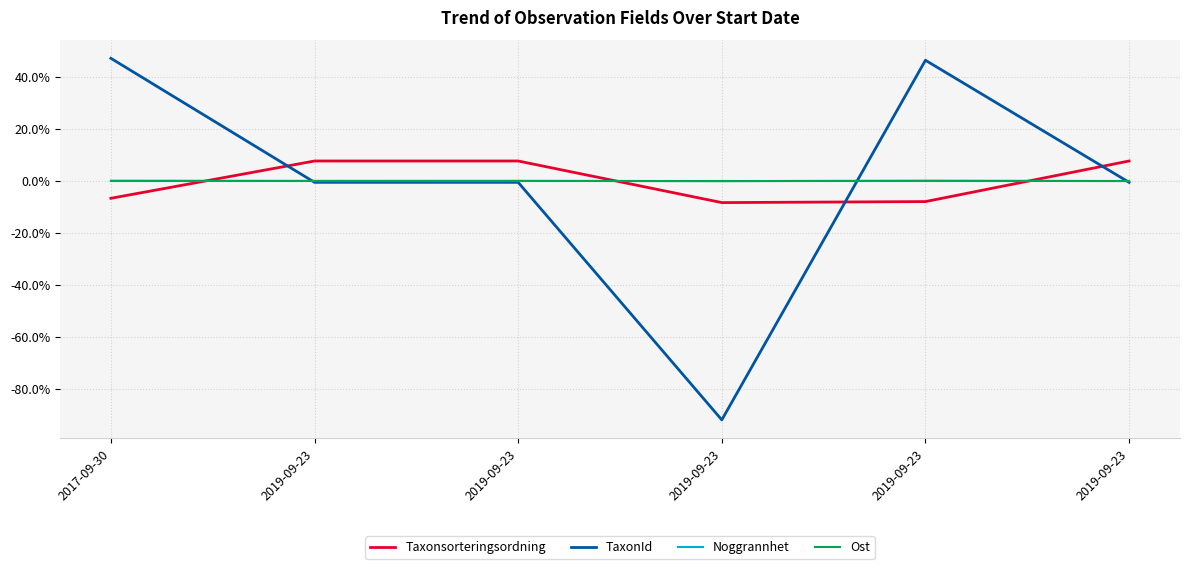

Where is the first local minimum for TaxonId?

2019-09-23